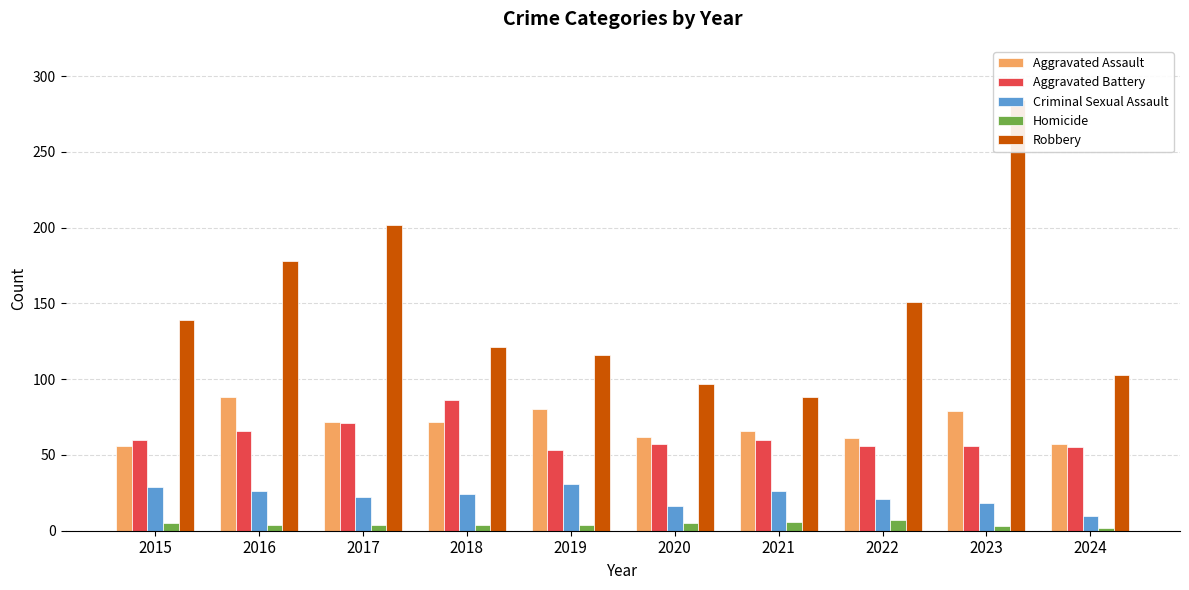

Reading left to right, list all the values displayed in this chart.

Aggravated Assault: 56	88	72	72	80	62	66	61	79	57
Aggravated Battery: 60	66	71	86	53	57	60	56	56	55
Criminal Sexual Assault: 29	26	22	24	31	16	26	21	18	10
Homicide: 5	4	4	4	4	5	6	7	3	2
Robbery: 139	178	202	121	116	97	88	151	284	103